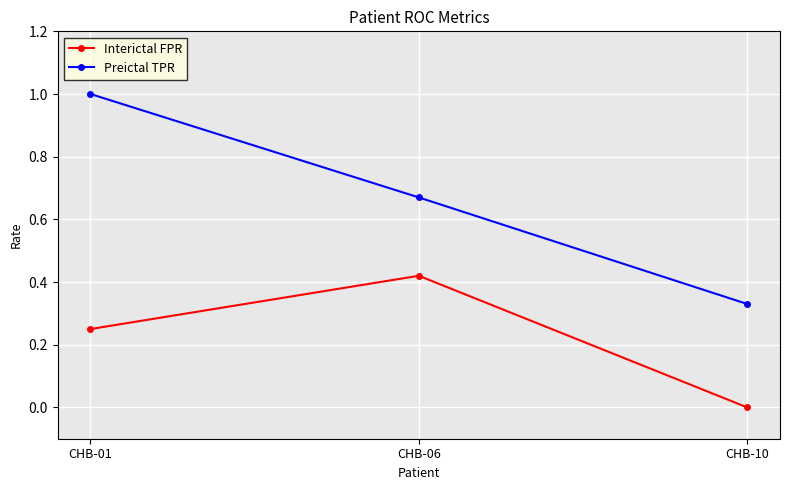

Between CHB-06 and CHB-10, which series saw the biggest shift?

Interictal FPR